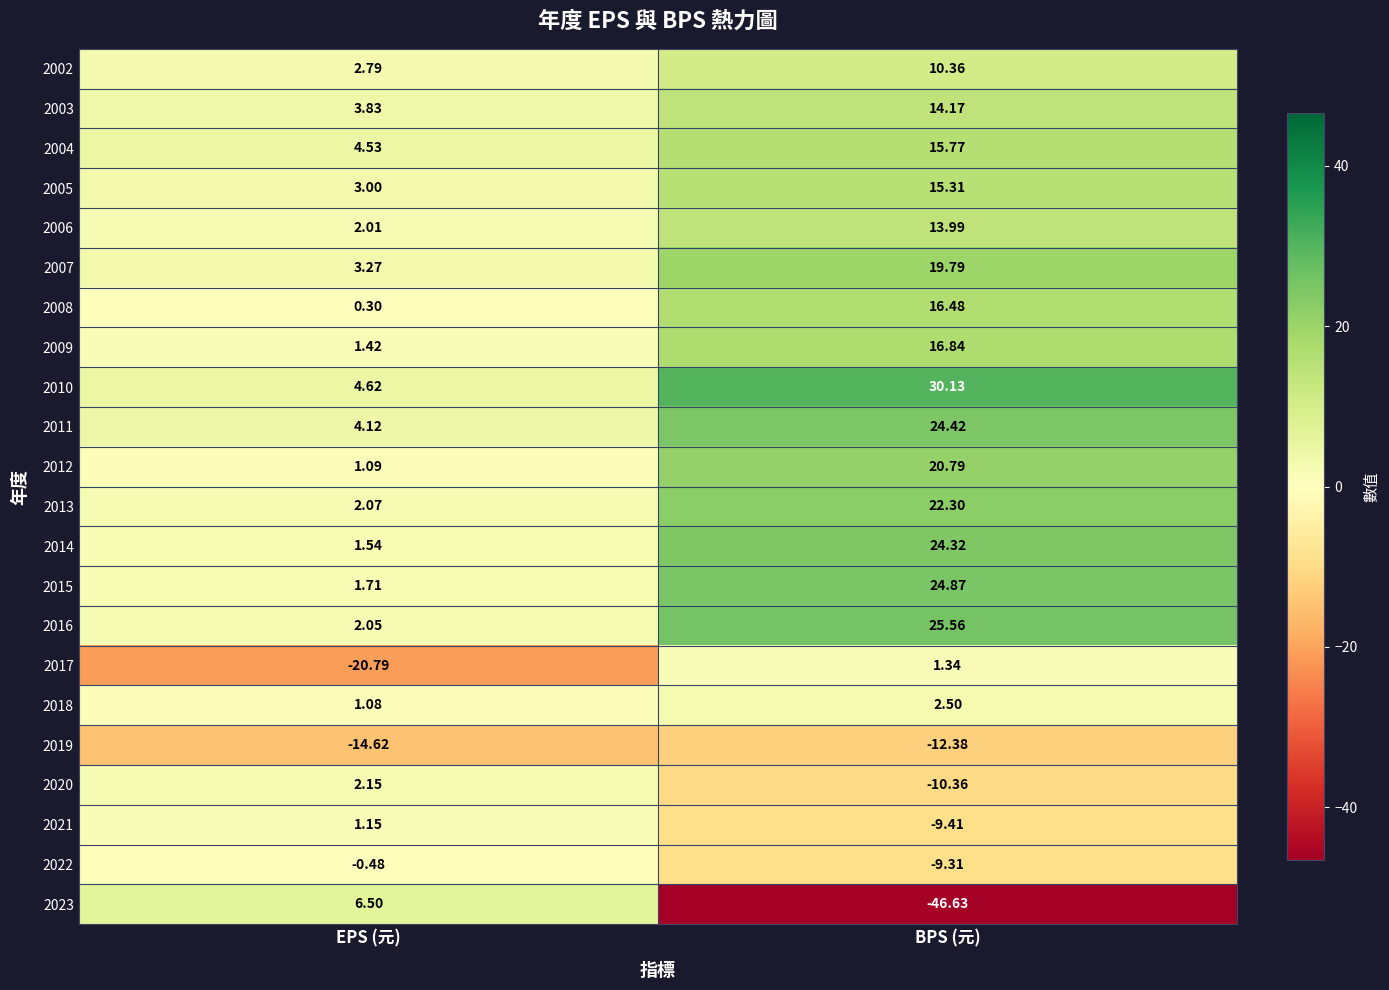

At which category is the sum across all series the highest?

BPS (元)